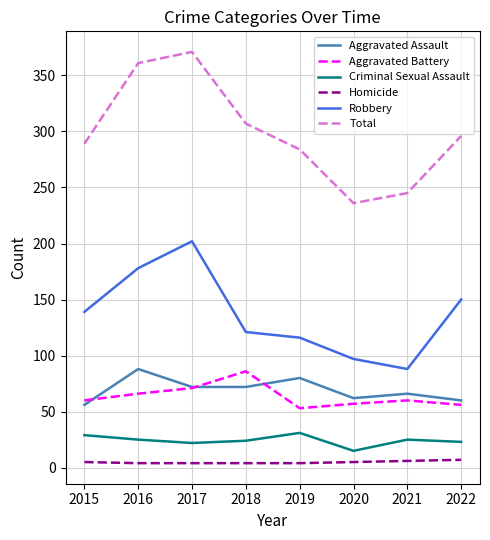

What is the spread (max minus min) of values at 2018?

303